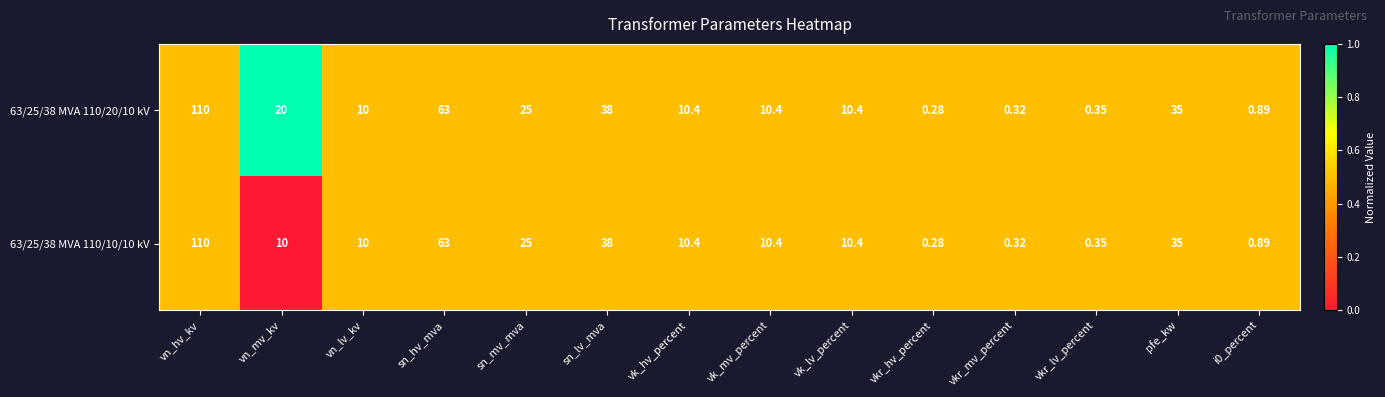

At vn_mv_kv, list the series in order from largest to smallest.

63/25/38 MVA 110/20/10 kV, 63/25/38 MVA 110/10/10 kV